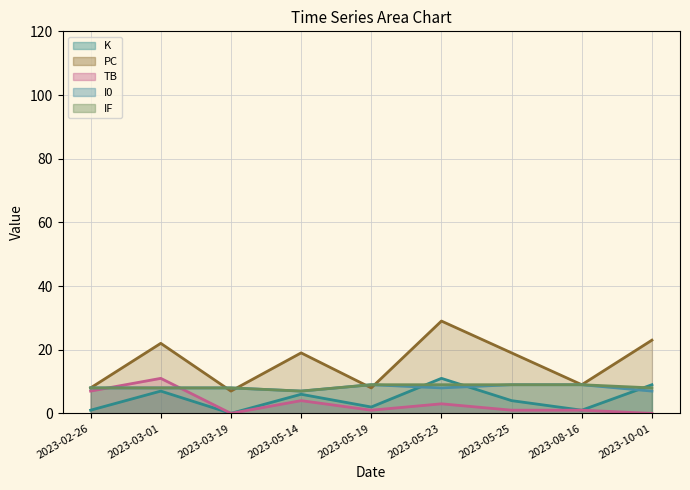

Does the chart have visible grid lines?

Yes